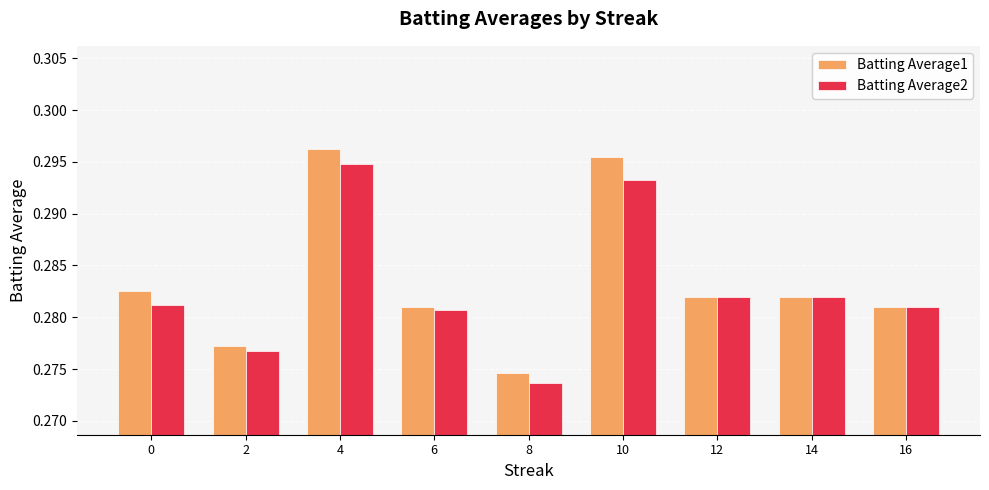

What are all the series names shown in the legend?

Batting Average1, Batting Average2